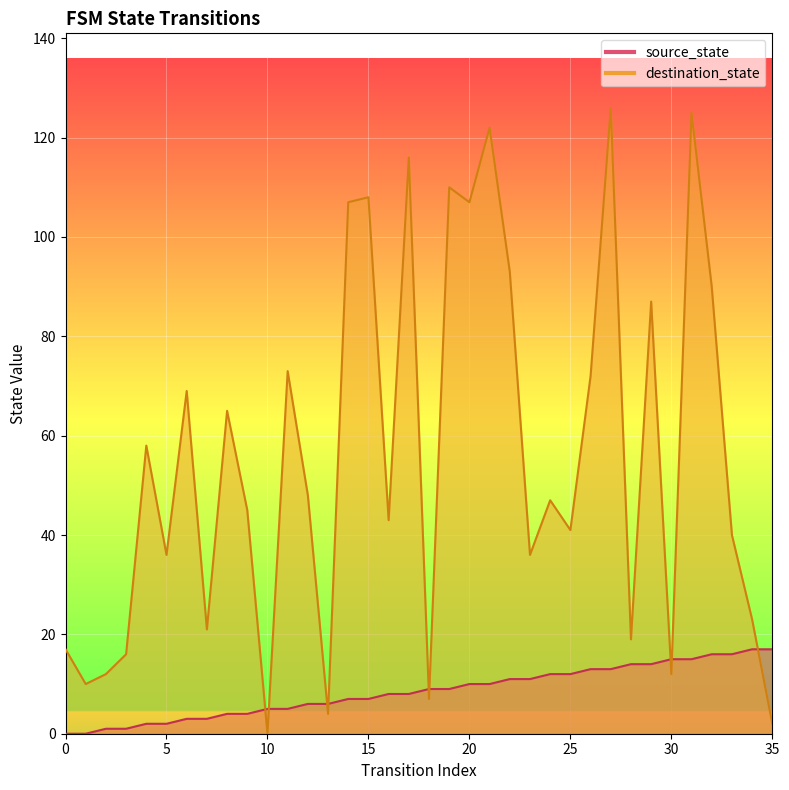

What is the difference between the highest and lowest values at 33?

24